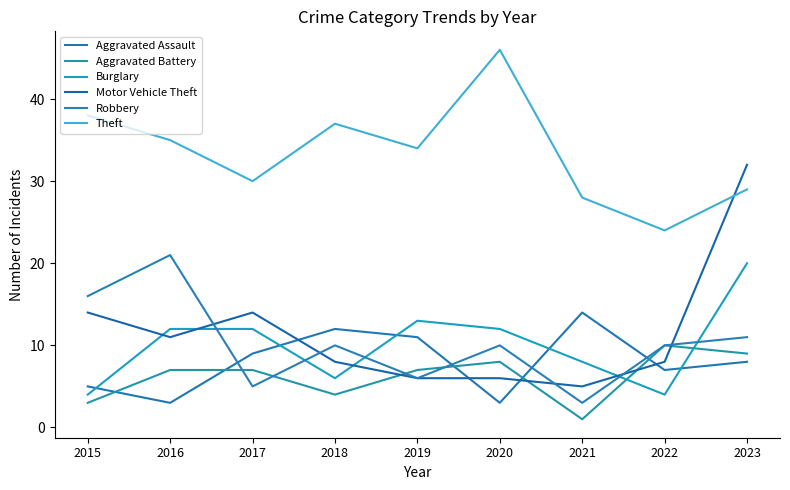

What is the sum of the Aggravated Battery values at 2019 and 2016?

14